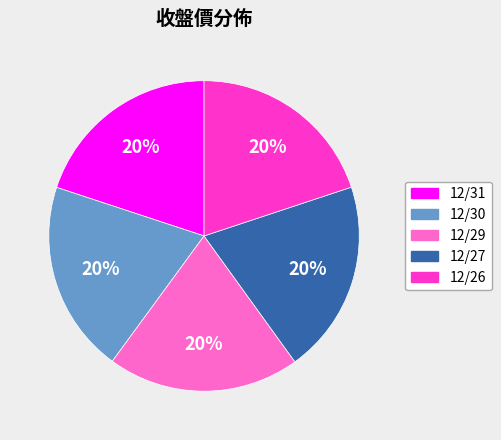

To the nearest percent, what is the average slice percentage?

20%